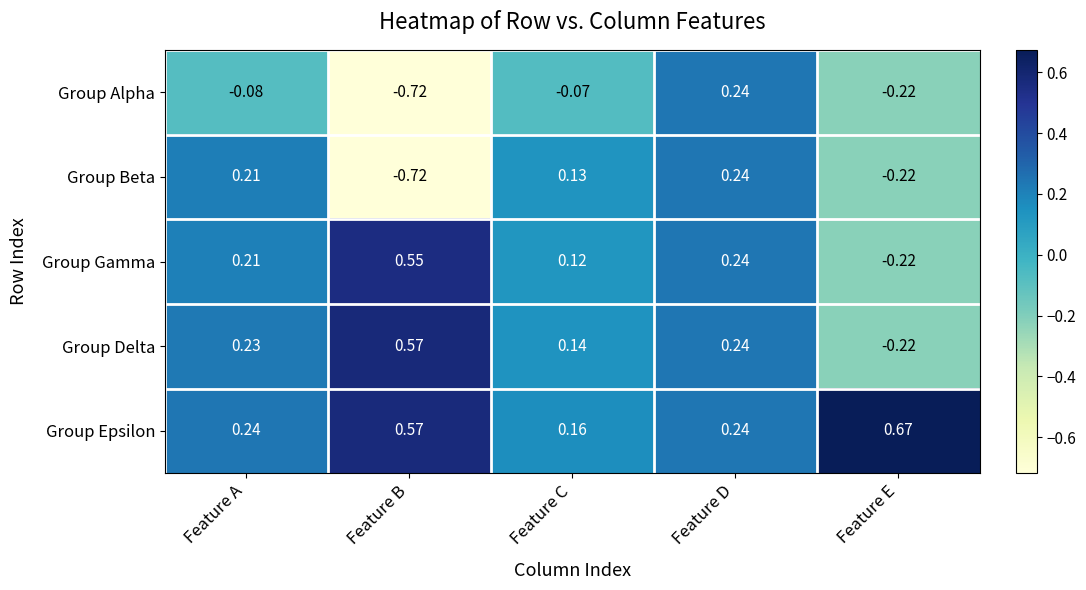

List the labels in order of Group Gamma value, smallest first.

Feature E, Feature C, Feature A, Feature D, Feature B